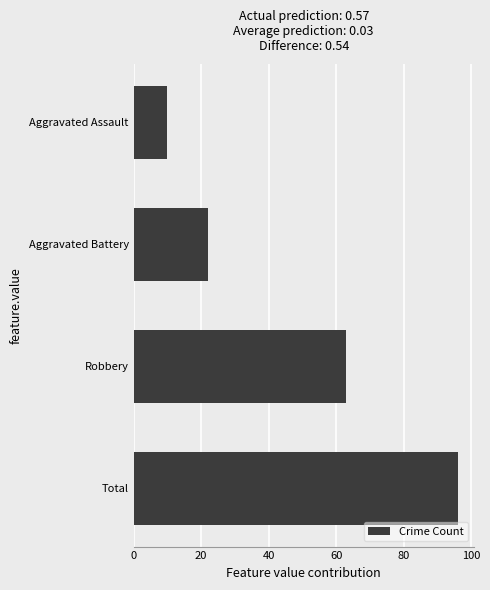

Rank the categories by value from highest to lowest.

Total, Robbery, Aggravated Battery, Aggravated Assault